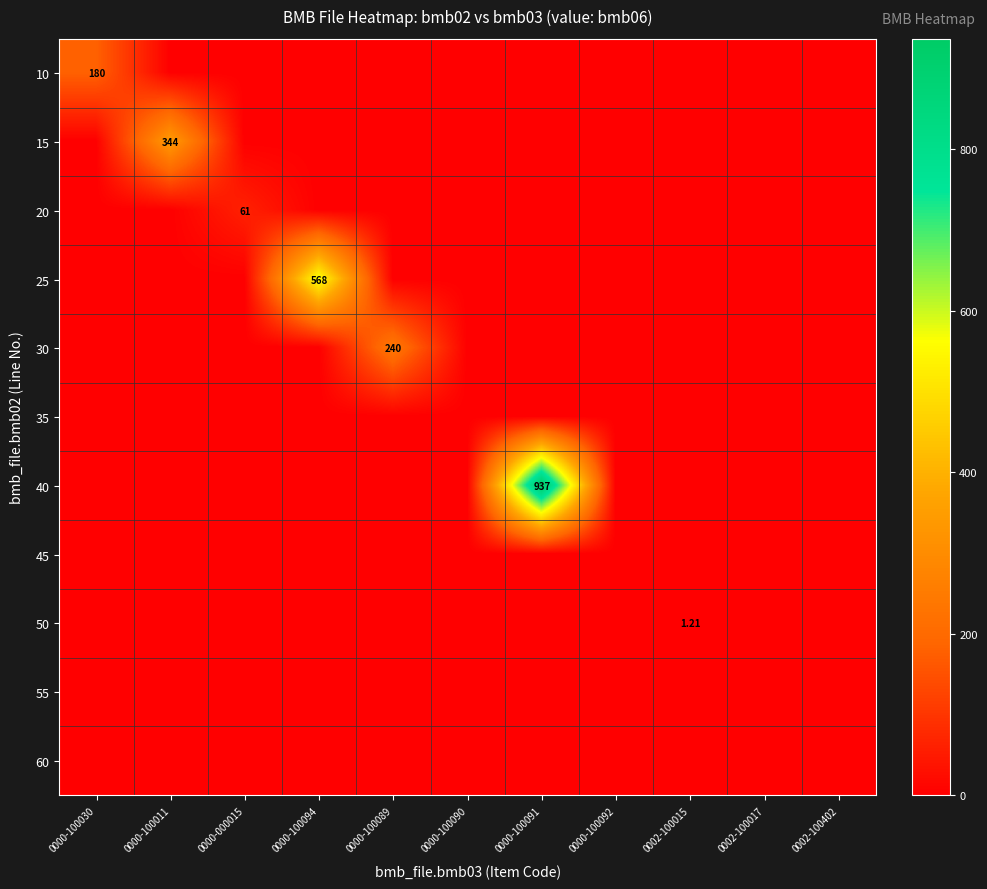

How many values in 30 are above zero?

1